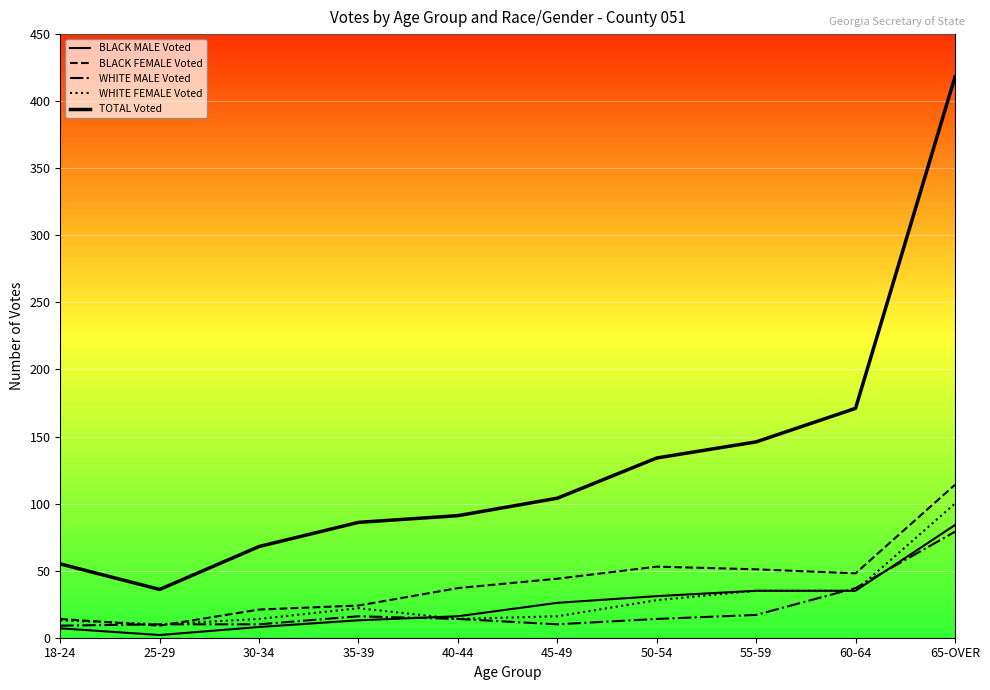

Does the chart display data point markers on the line(s)?

No